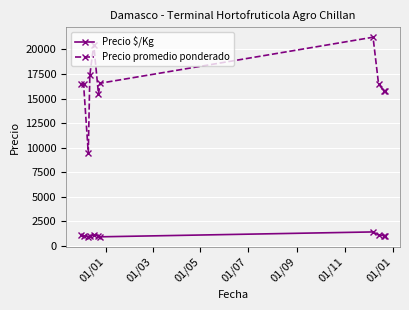

True or false: Precio $/Kg and Precio promedio ponderado intersect in this chart.

False